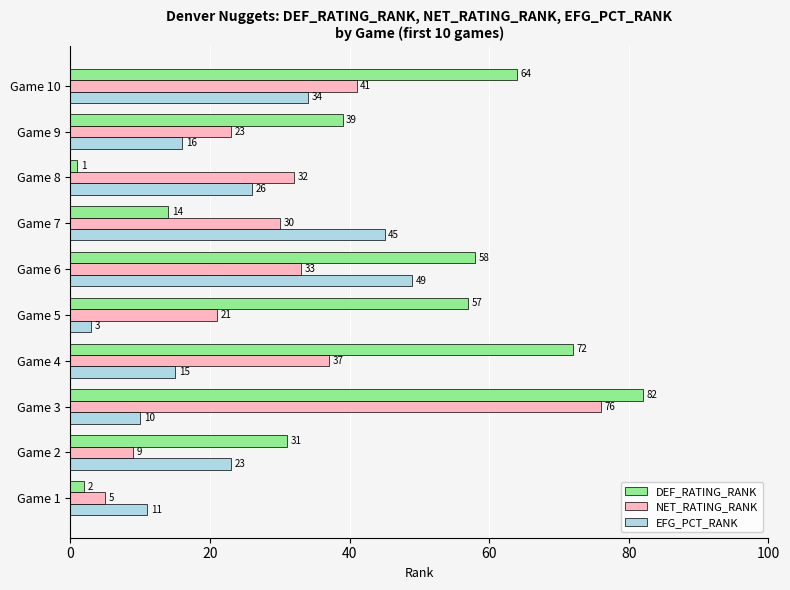

The EFG_PCT_RANK series shows 18 at Game 1. True or false?

False